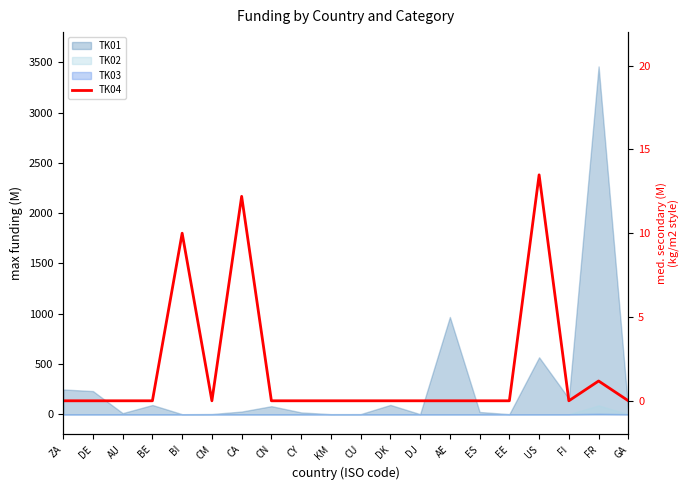

The value at US is 13.5. True or false?

True